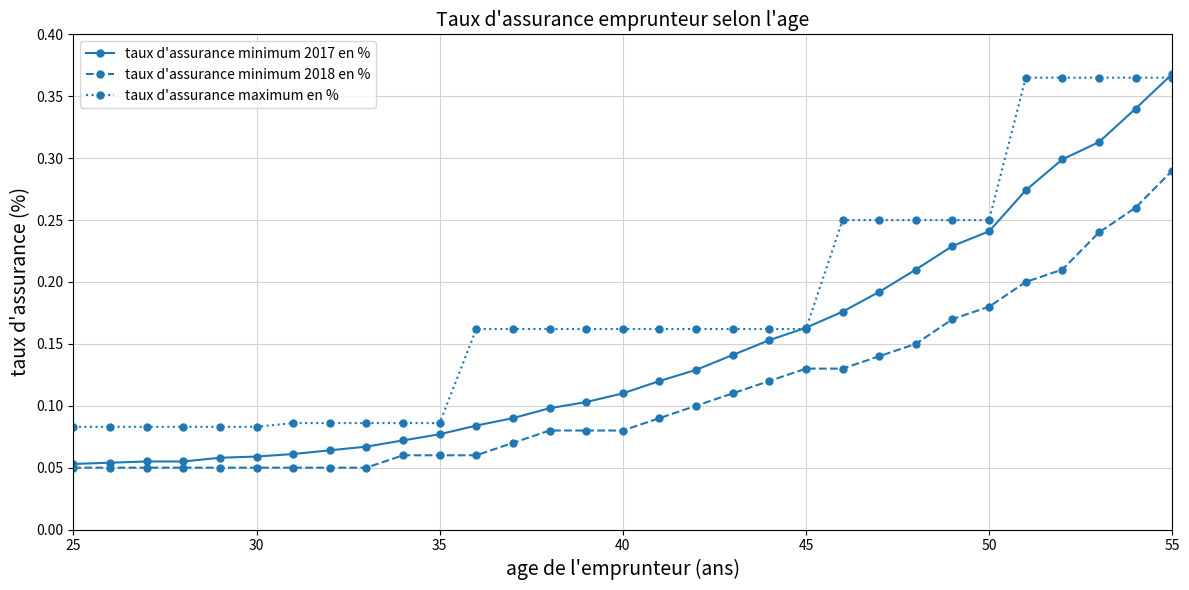

Which series has the largest range (max minus min)?

taux d'assurance minimum 2017 en %